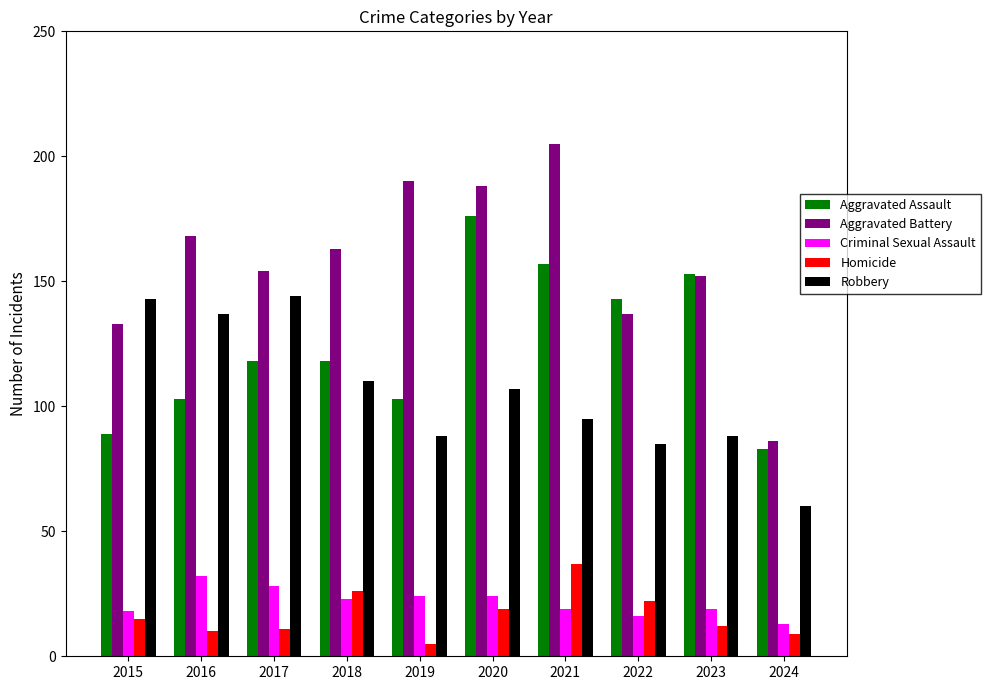

Which series has the widest spread of values?

Aggravated Battery